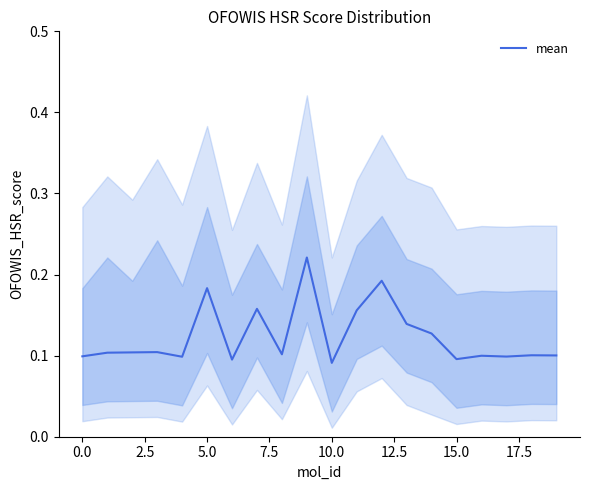

What is the difference between the second highest and minimum values?

0.1